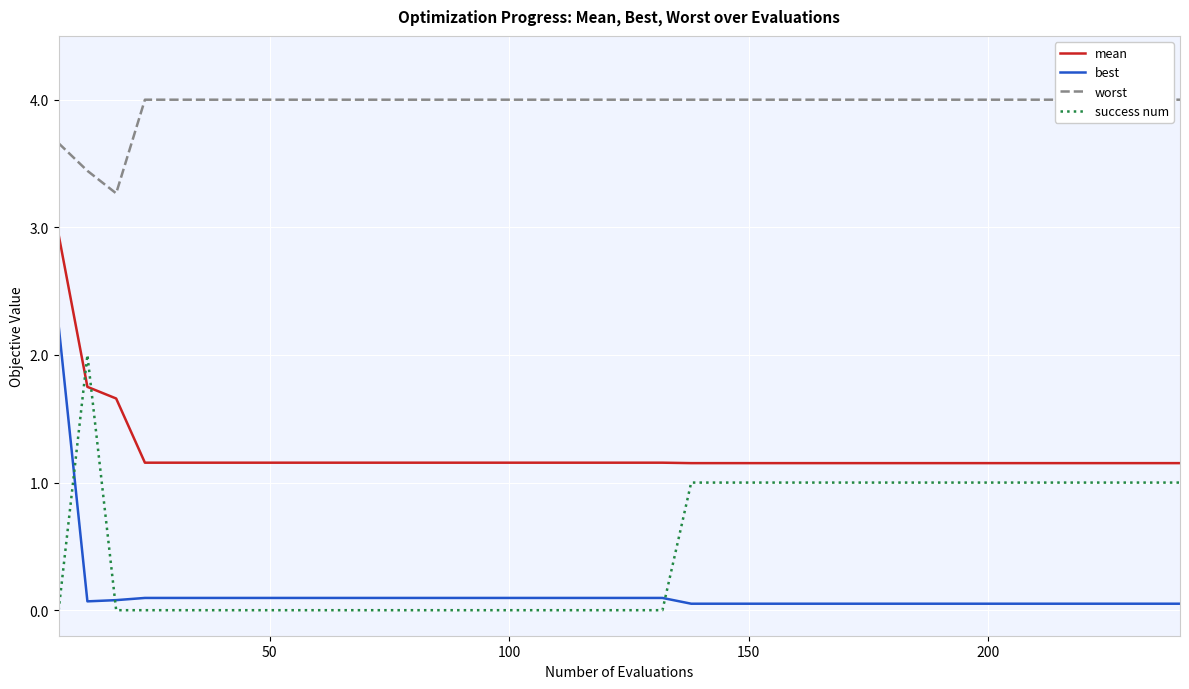

In success num, how many points are higher than both neighbors (excluding endpoints)?

1